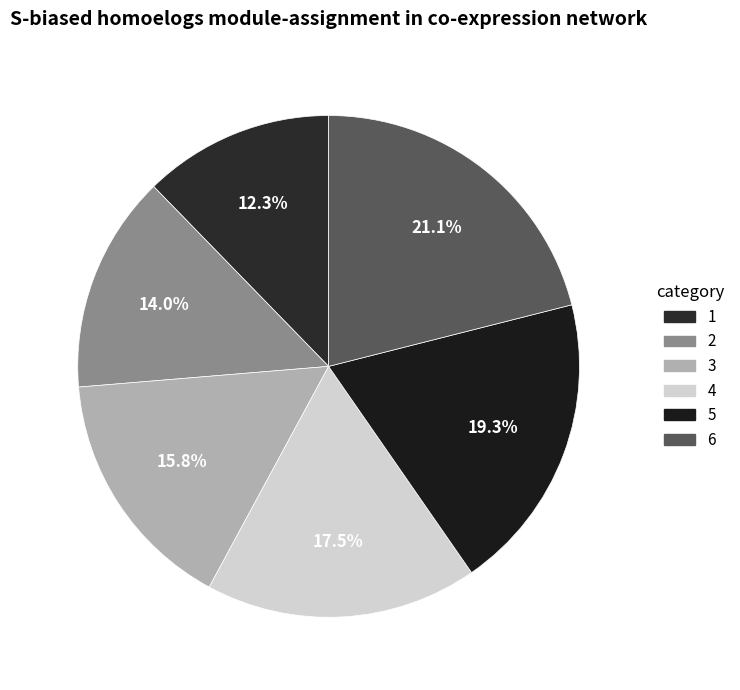

Count the number of slices in the pie.

6